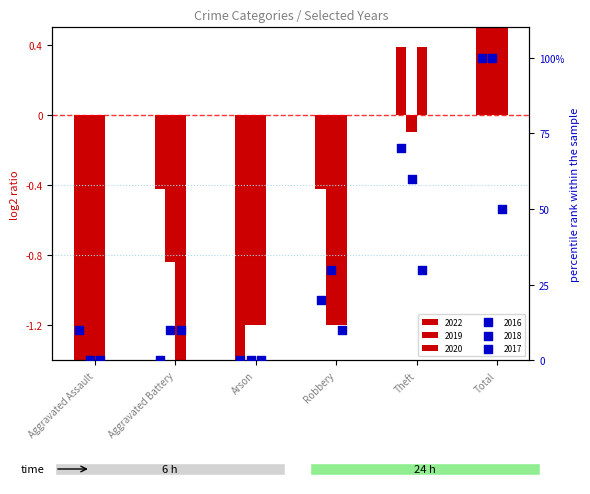

Which series has the largest Y range (max minus min)?

2016